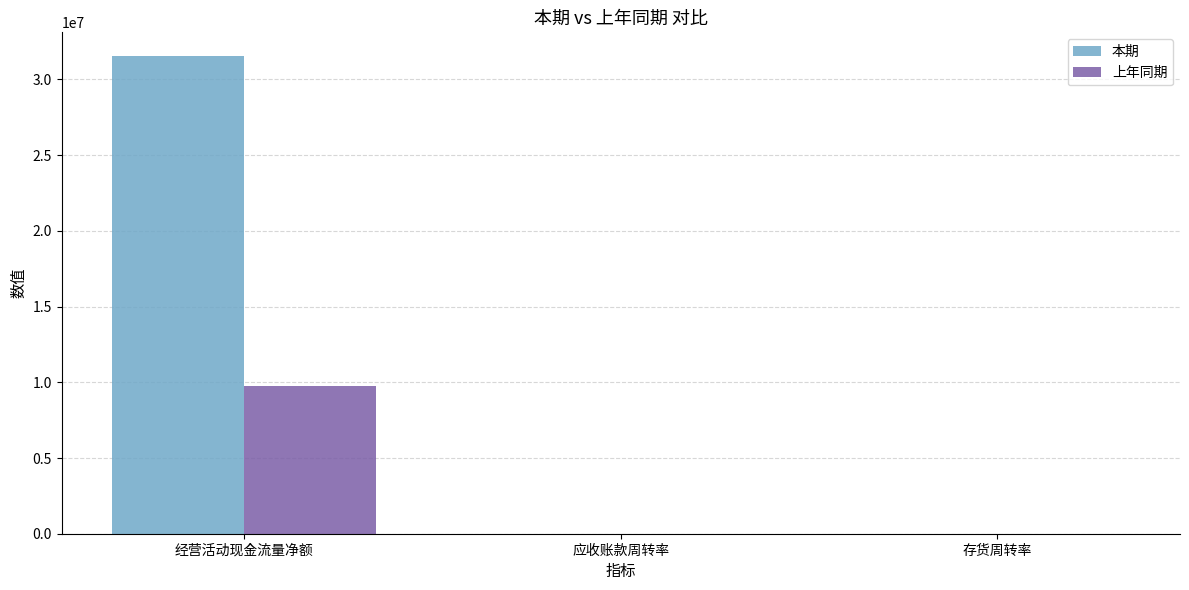

Is it true that 上年同期 equals 2096541.7 at 经营活动现金流量净额?

False